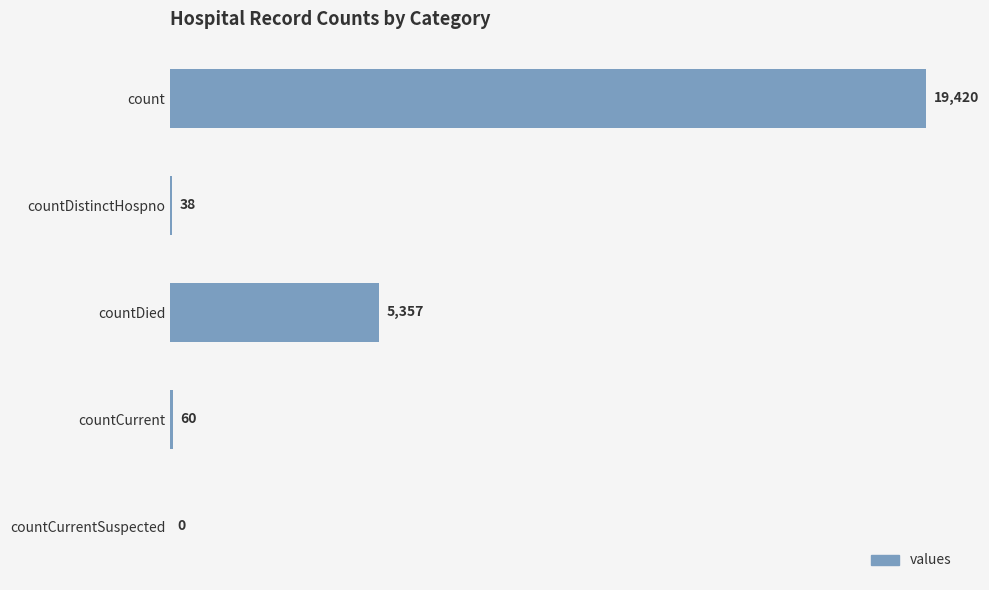

At which label is the value closest to 9710?

countDied